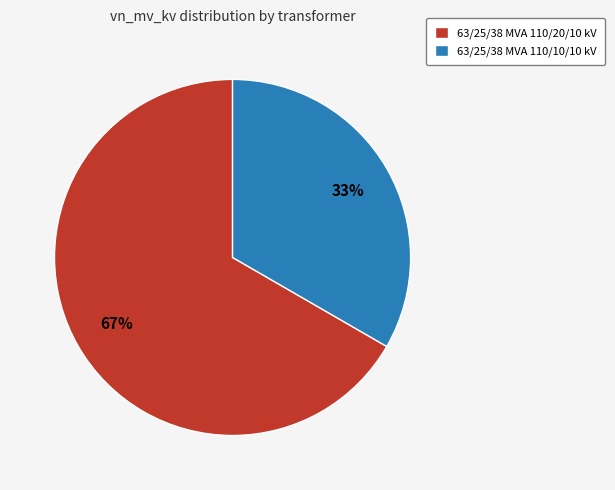

Count the number of slices in the pie.

2